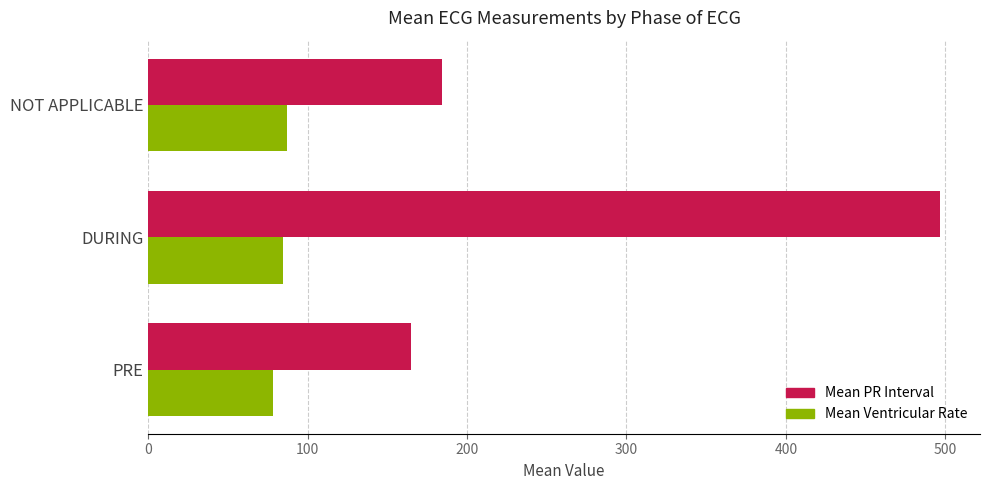

At how many categories does at least one series exceed 494?

1